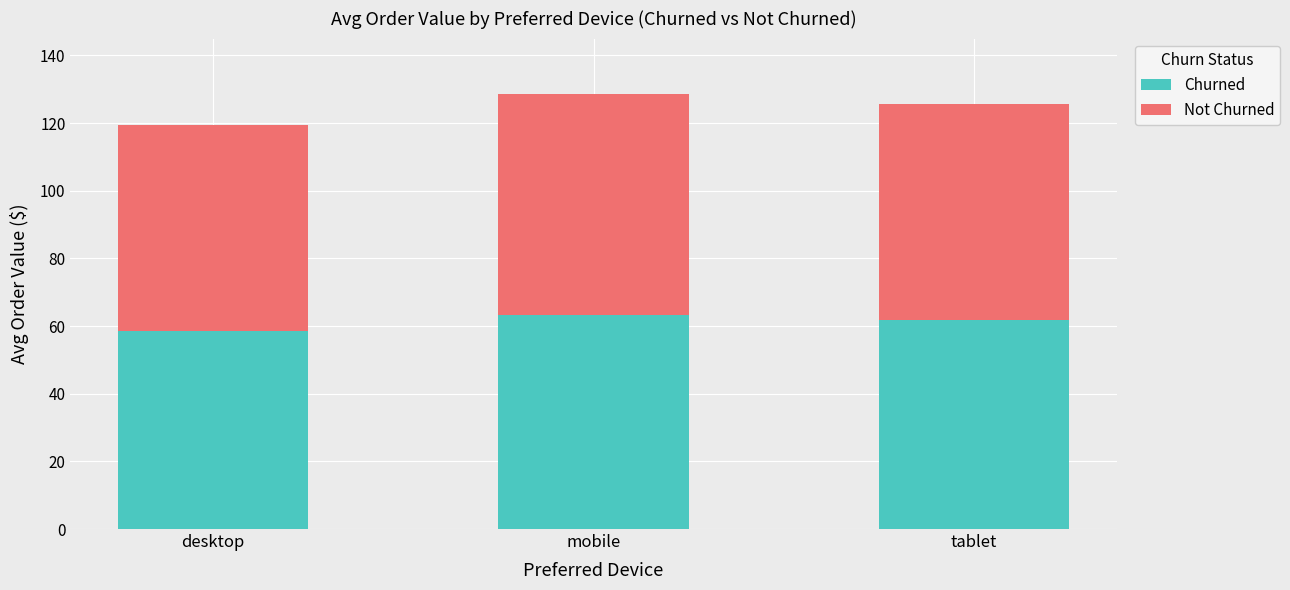

At which label does Churned first exceed 61?

mobile